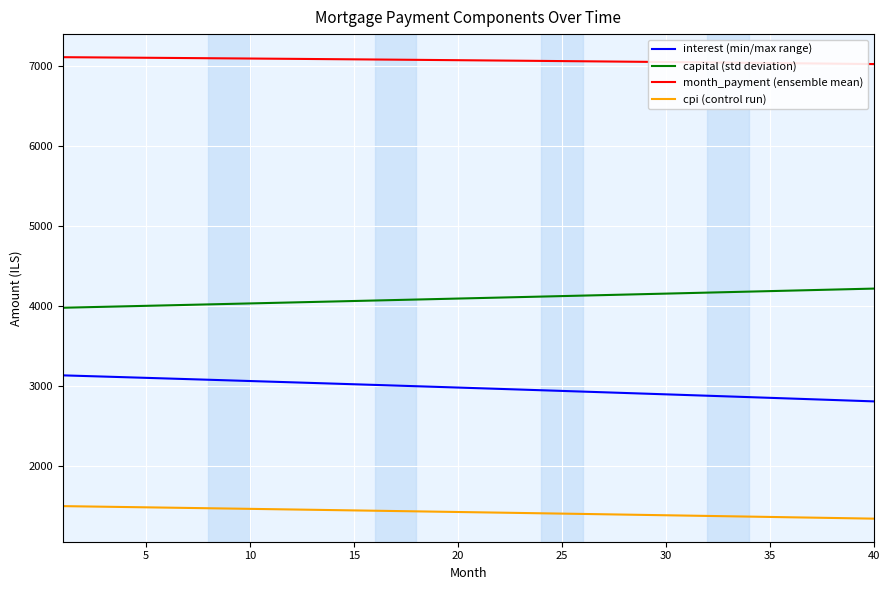

What is the greatest value displayed?

7103.9